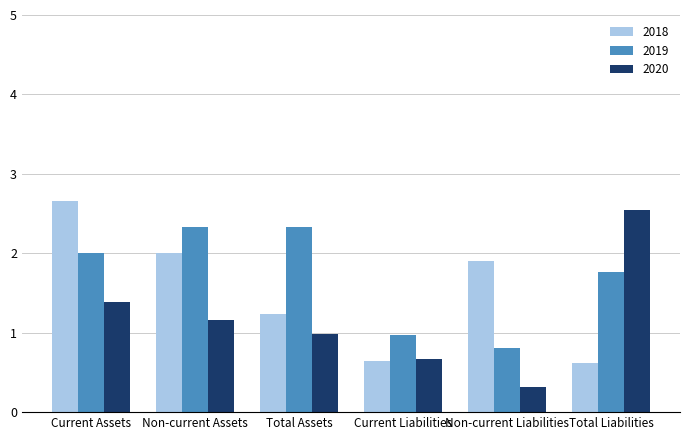

At which category is the sum across all series the highest?

Current Assets